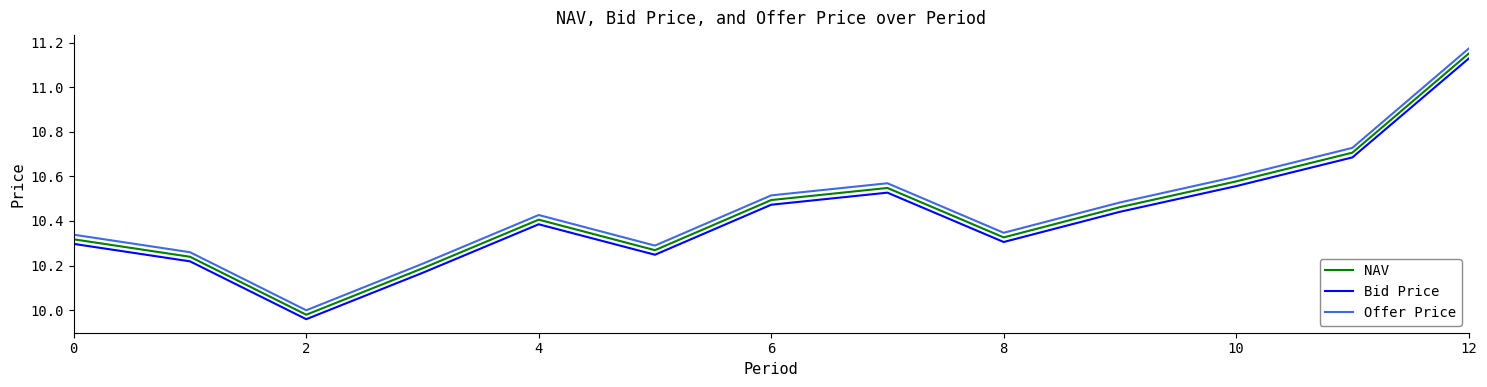

True or false: Bid Price and Offer Price cross at least once.

False